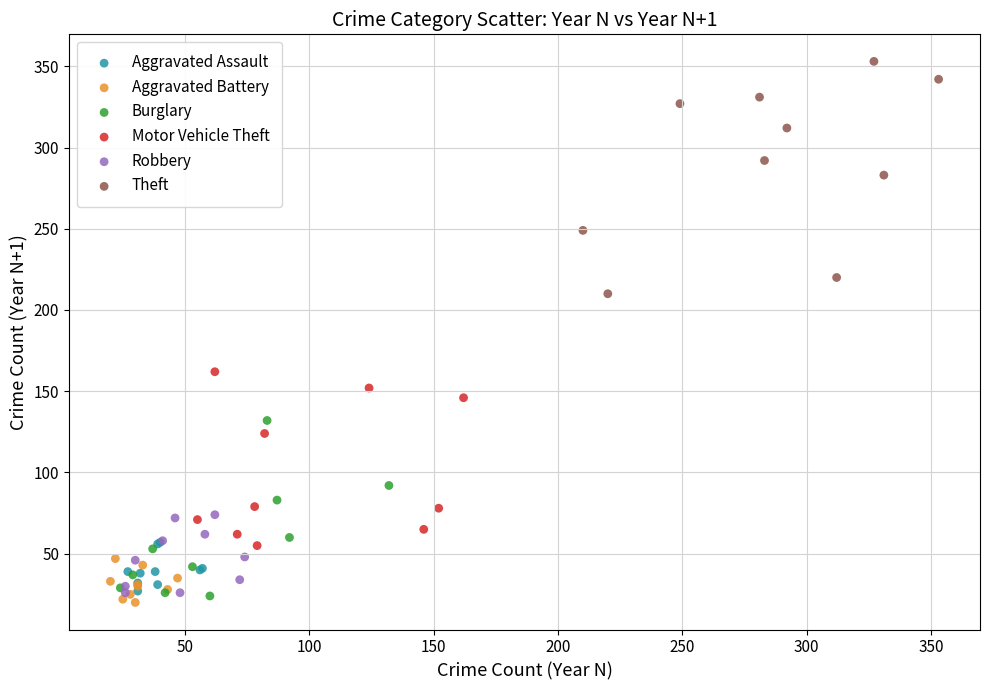

Which series contains the highest Y value?

Theft